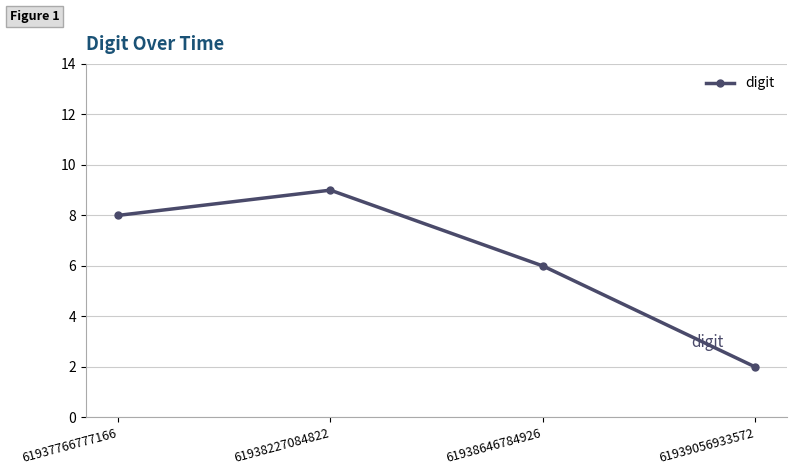

At which category does the chart reach its minimum across all series?

61939056933572